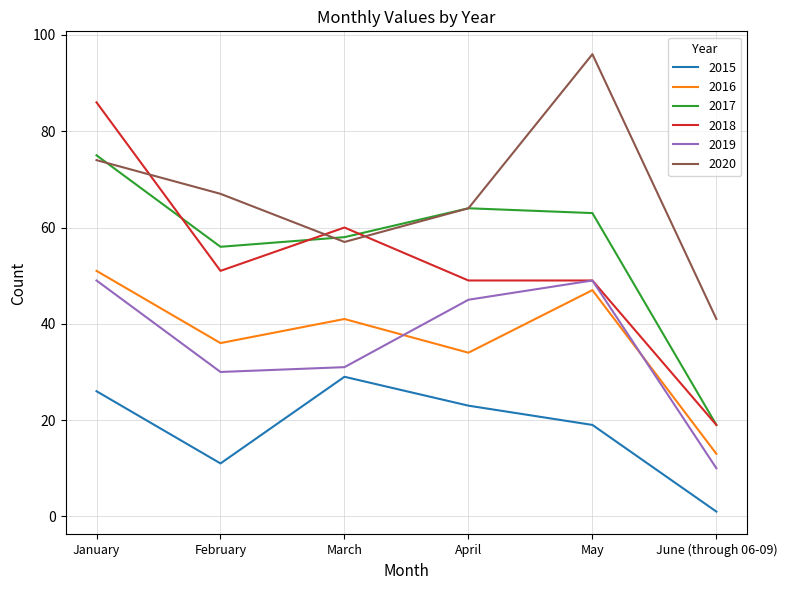

At which category is the sum across all series the highest?

January